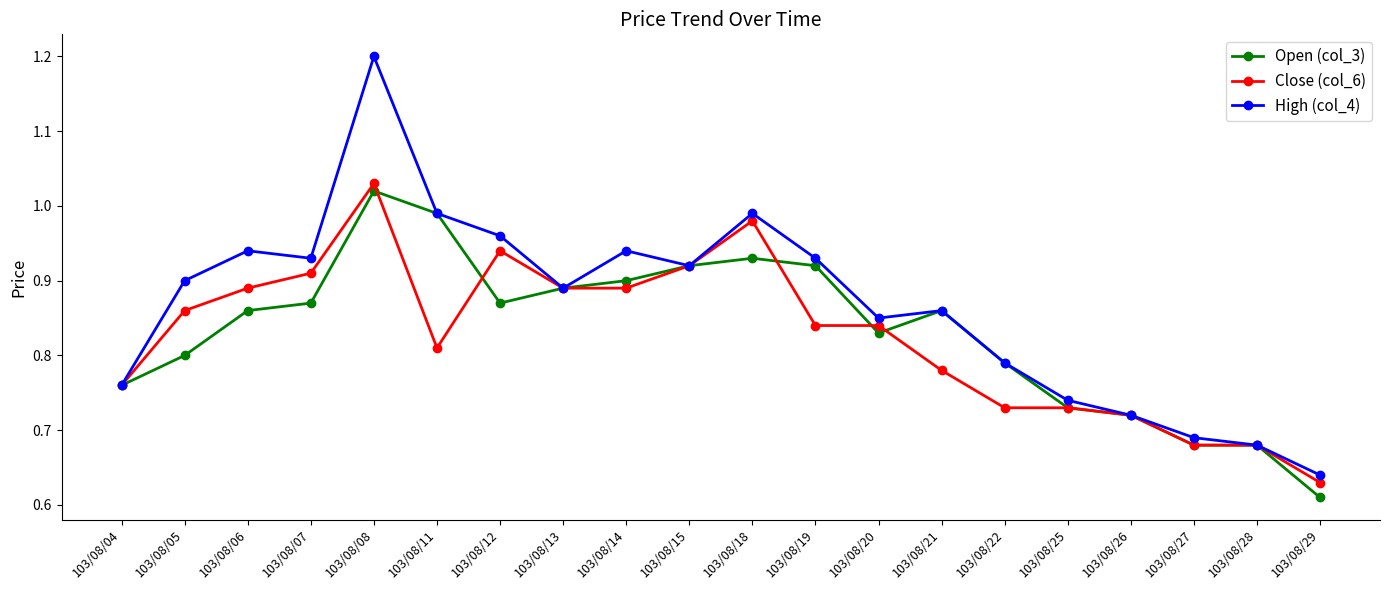

At which category is the sum across all series the highest?

103/08/08